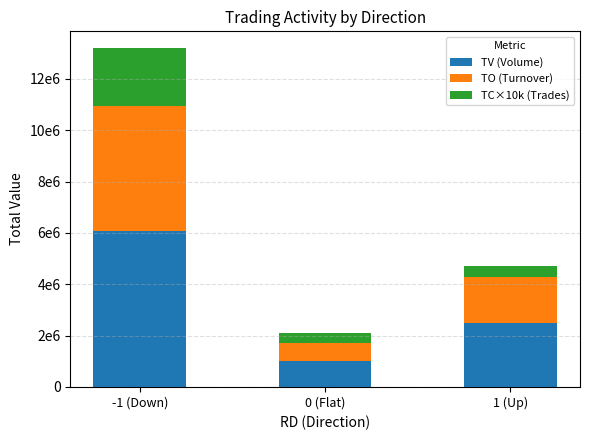

At which label is TC×10k (Trades) closest to 1325000?

1 (Up)